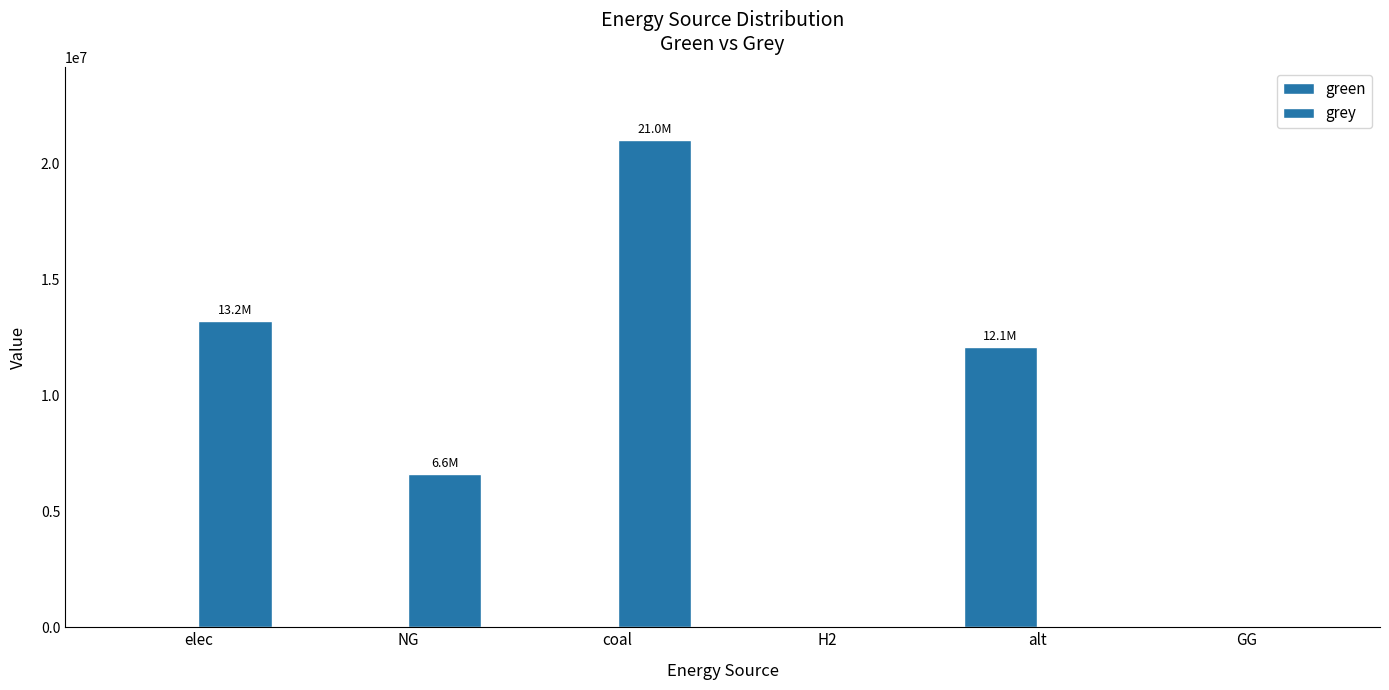

Rank the series by their maximum value, from highest to lowest.

grey, green